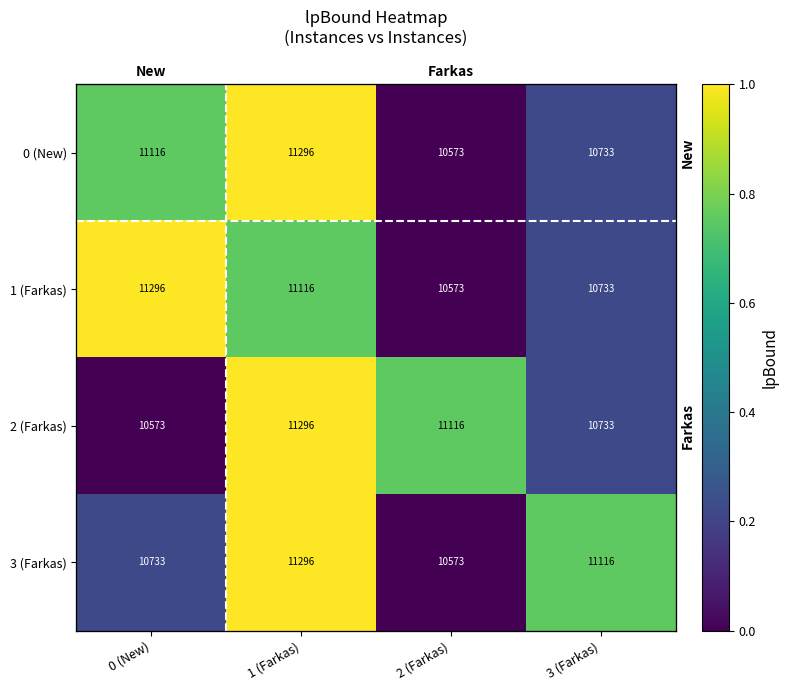

What is the maximum value for 3 (Farkas)?

1.0